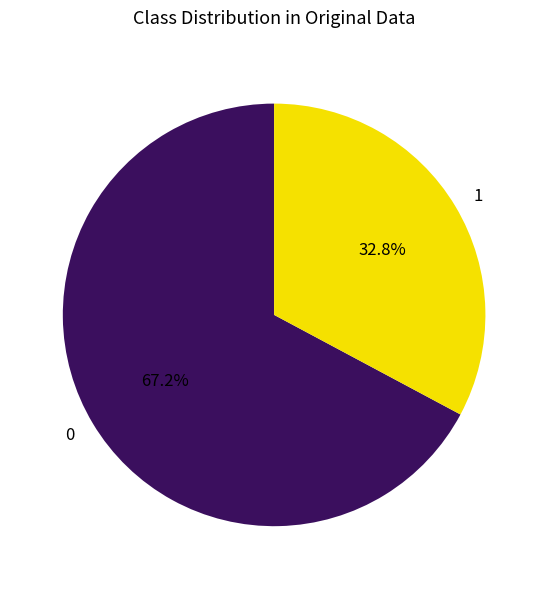

To the nearest percent, what percentage of the pie is 1?

33%